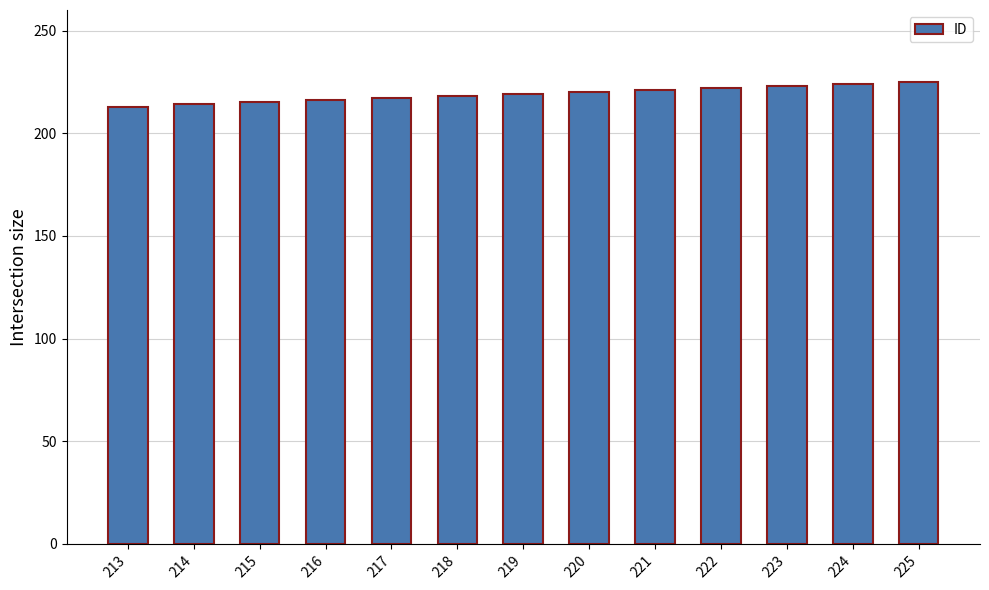

True or false: the data shows 219 at 219.

True